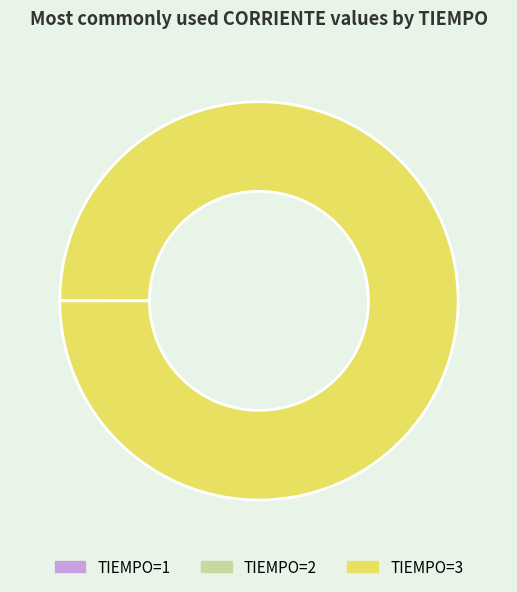

Is there a majority slice in this chart?

Yes